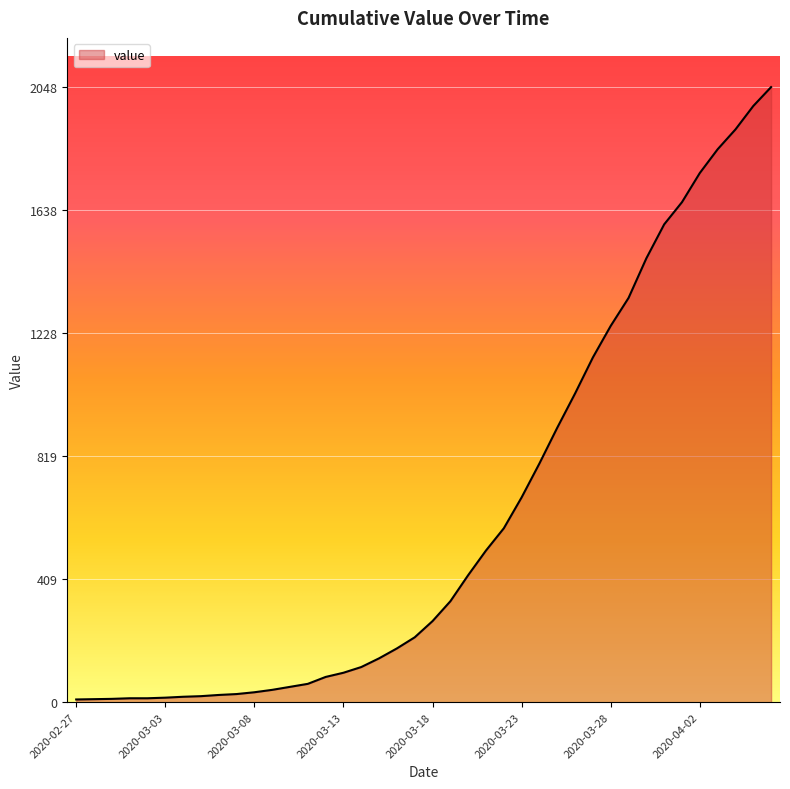

What is the difference between the maximum and minimum values?

2039